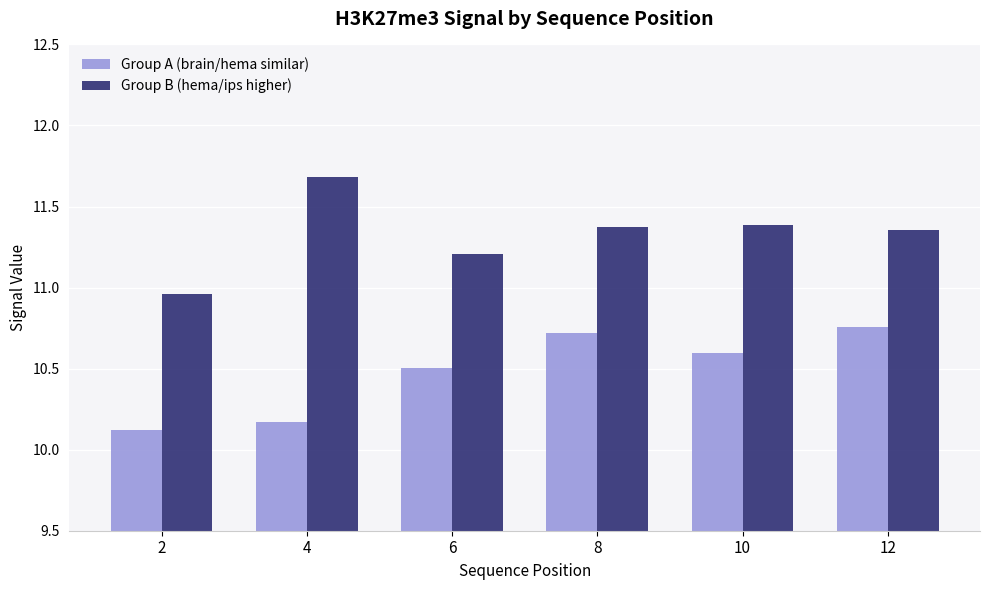

What is the value of the Group A (brain/hema similar) bar at the 5th from the left?

10.6